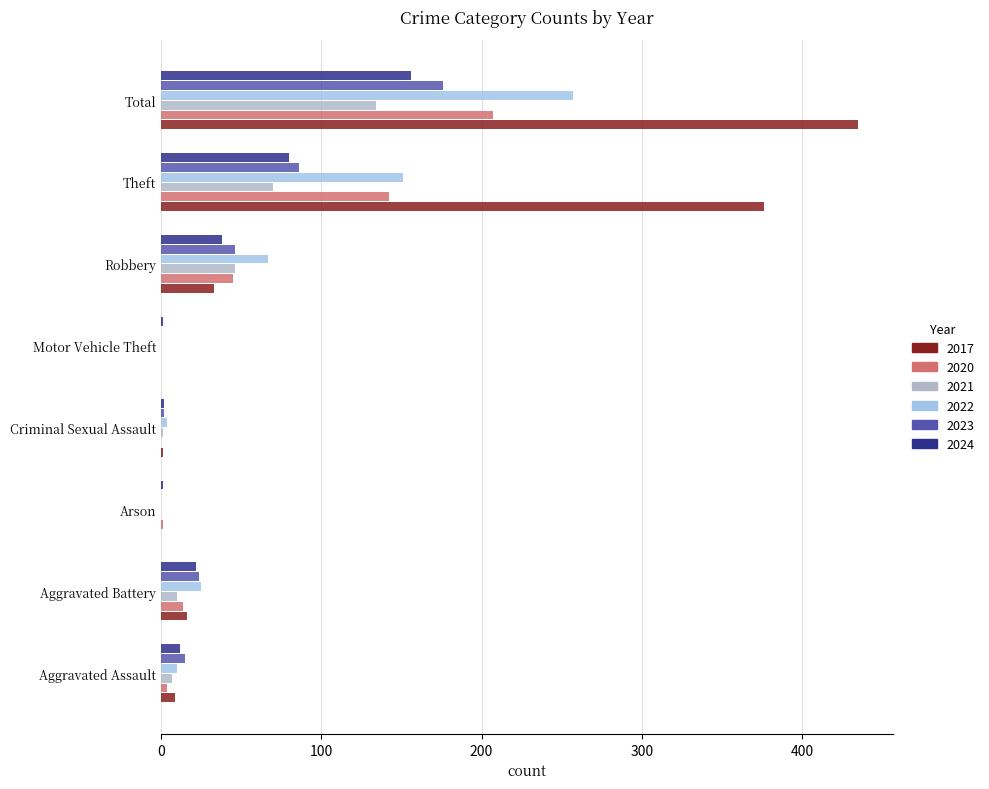

What is the average value of the 2021 series?

34